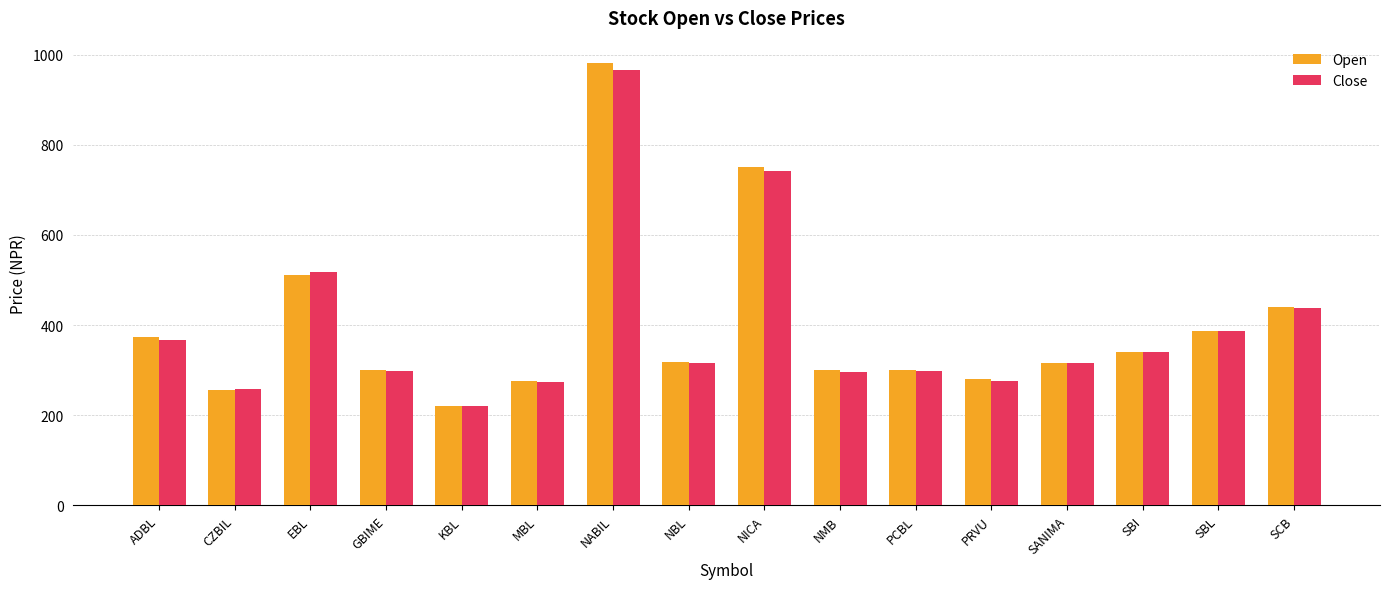

What is the highest value of the Close series?

965.0